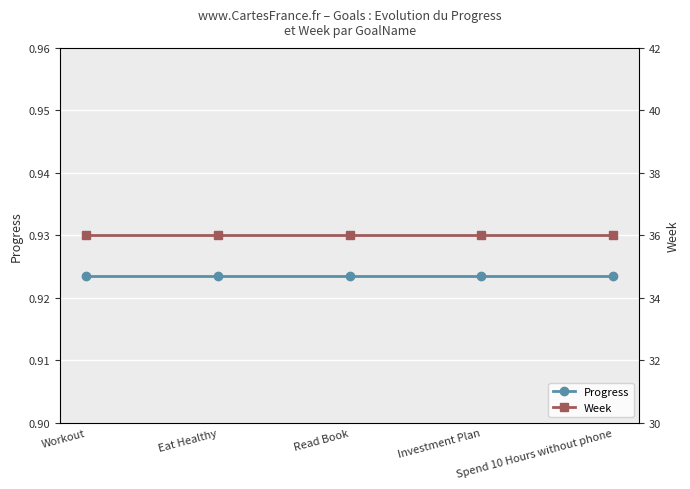

At which label does Progress reach its minimum?

Workout